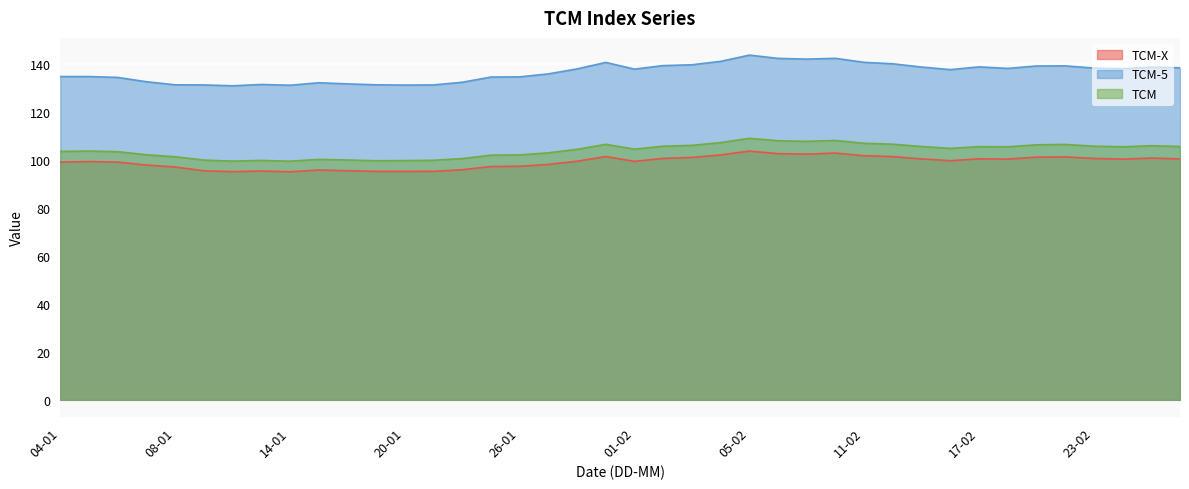

Where is the first local minimum for TCM-5?

12-01